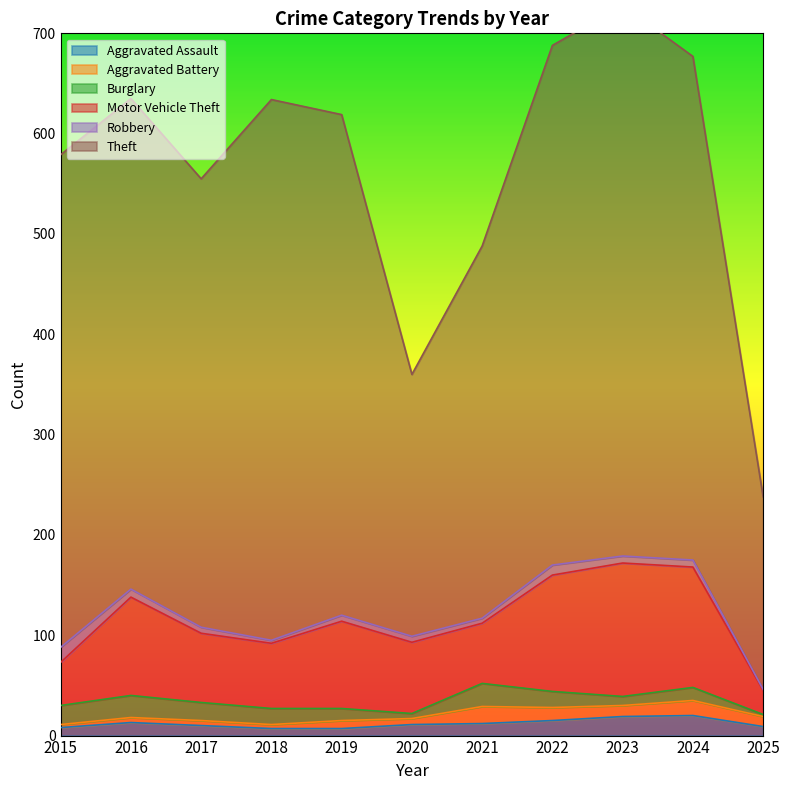

Between 2020 and 2022, which is larger?

2022